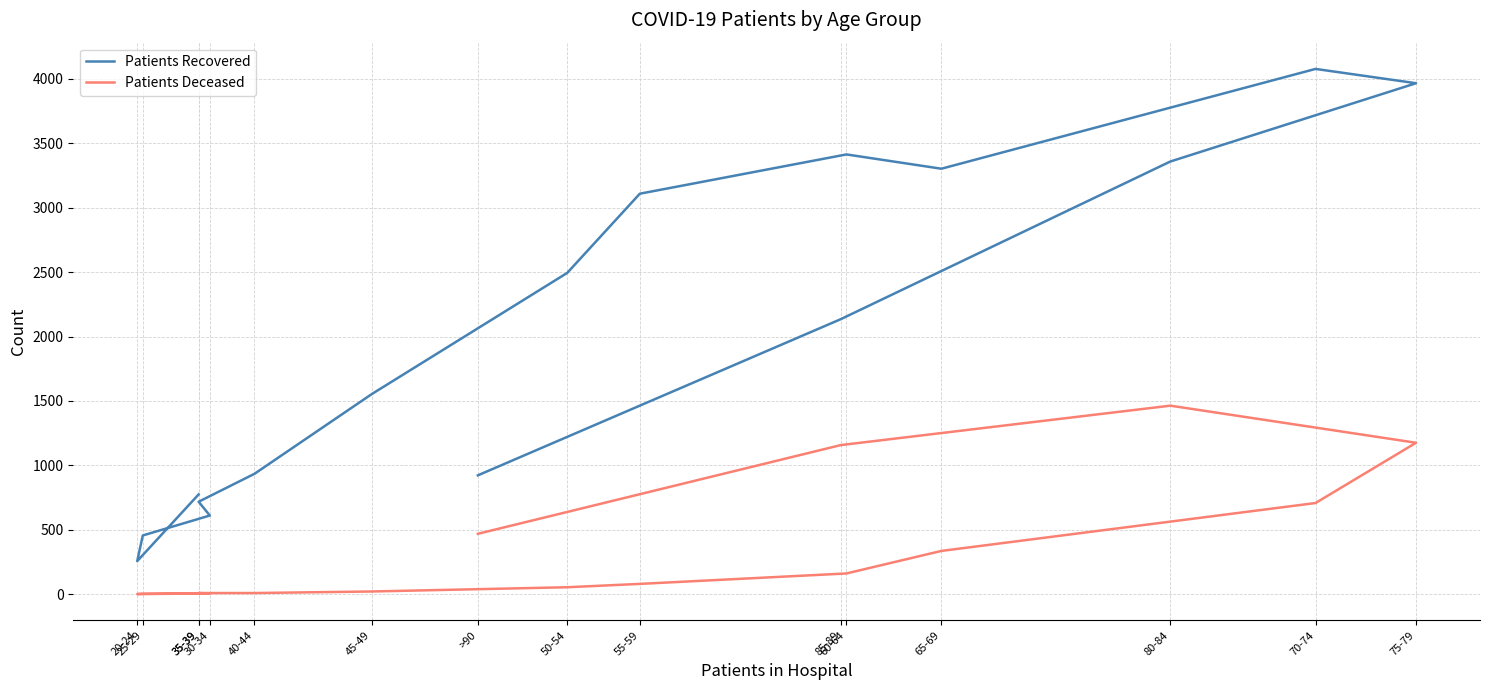

The Patients Deceased series shows 1157 at 85-89. True or false?

True